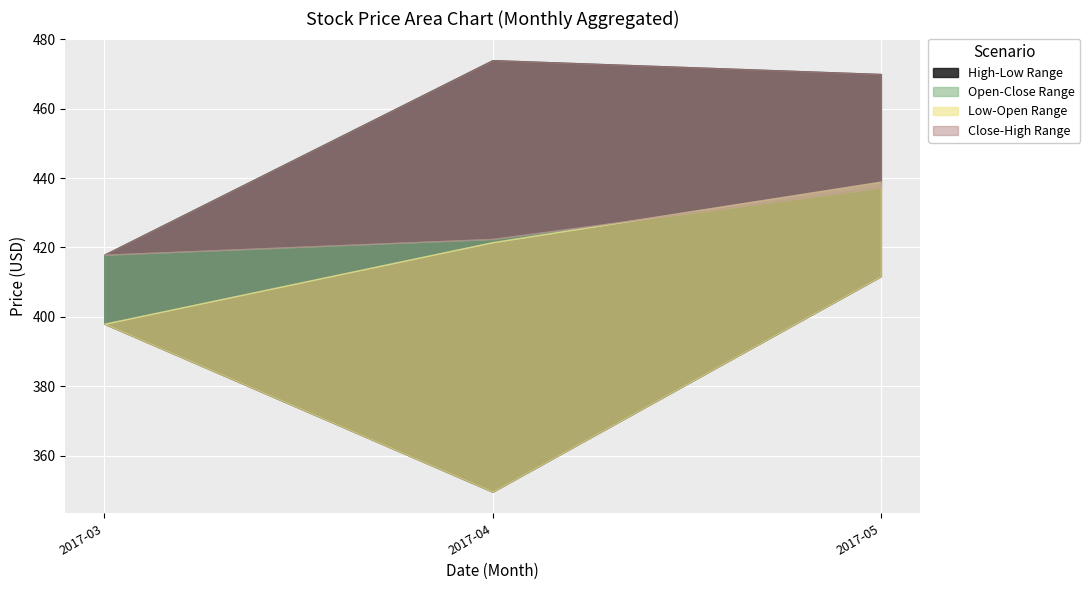

Which series has the largest range (max minus min)?

Low